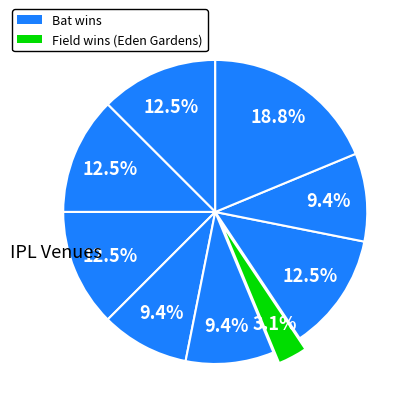

How many slices are in this pie chart?

9